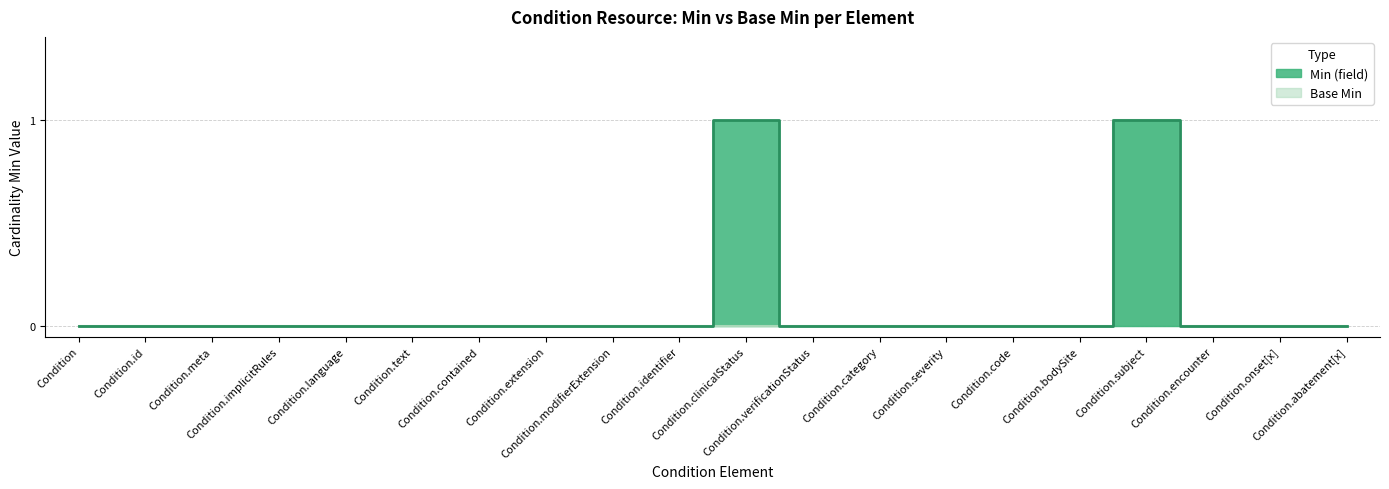

True or false: Base Min has more than 1 points higher than both neighbors.

False